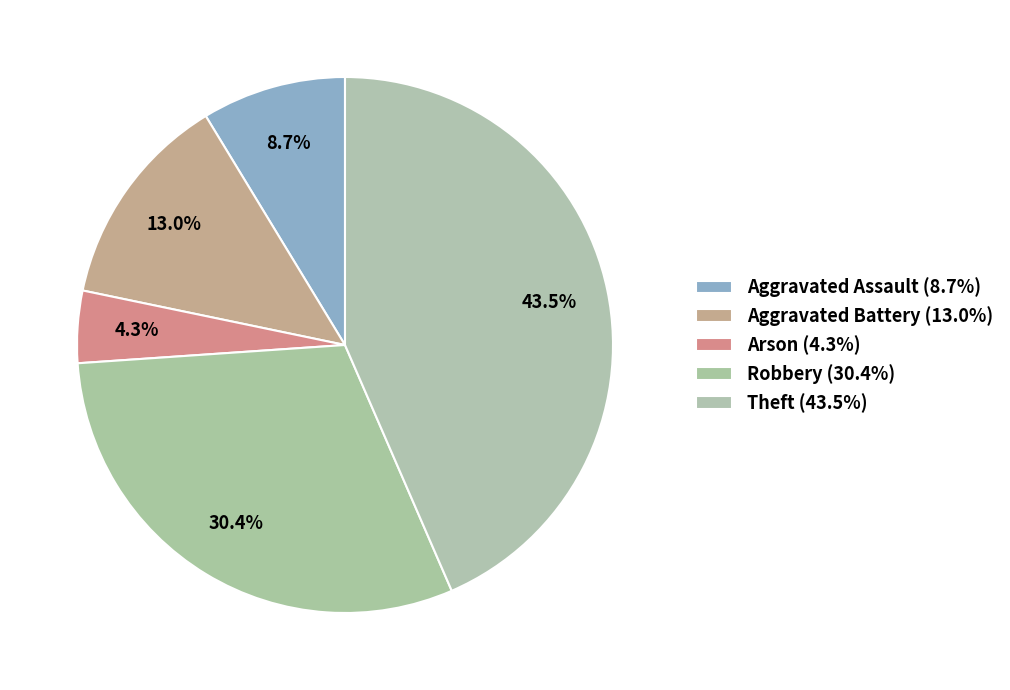

How many slices are in this pie chart?

5